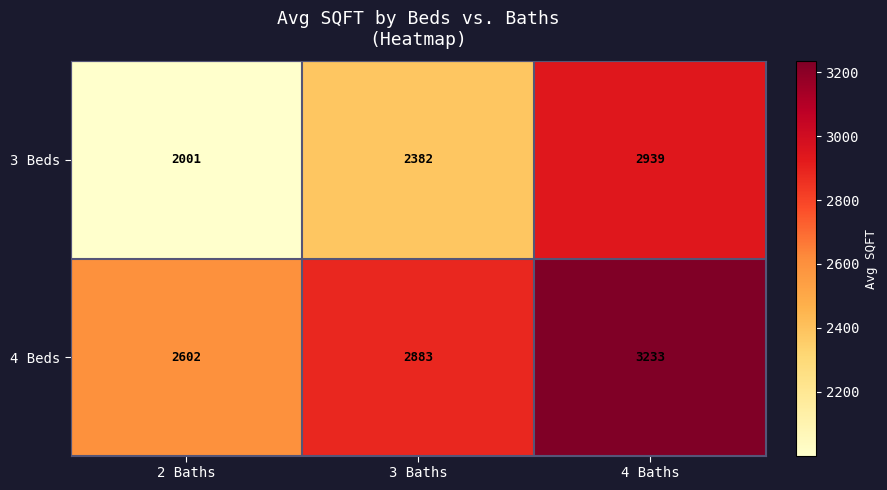

At which label is 4 Beds closest to 2917?

3 Baths